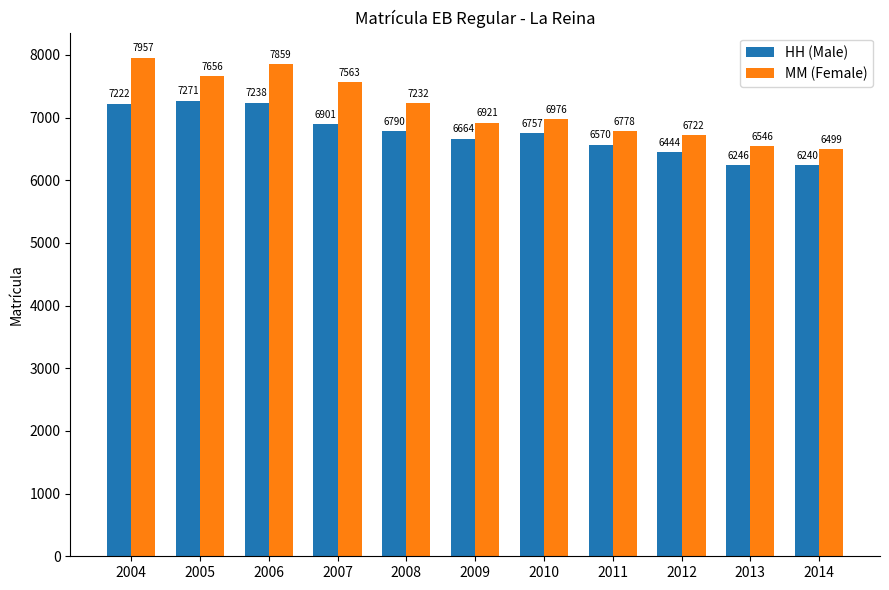

What is the total value across all series at 2013?

12792